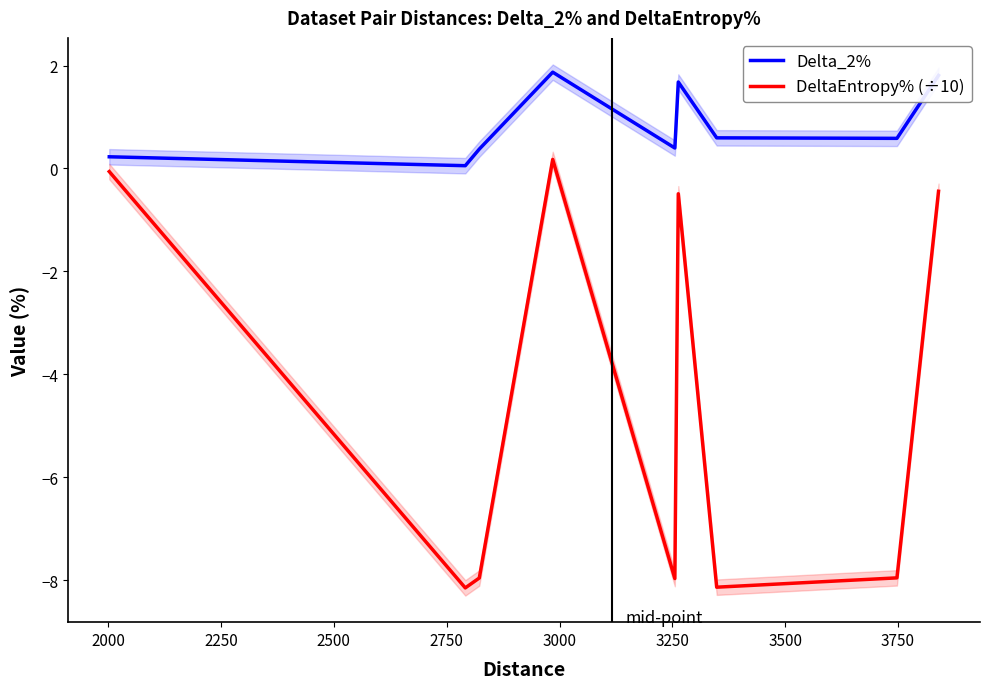

How many data points does each series have?

9